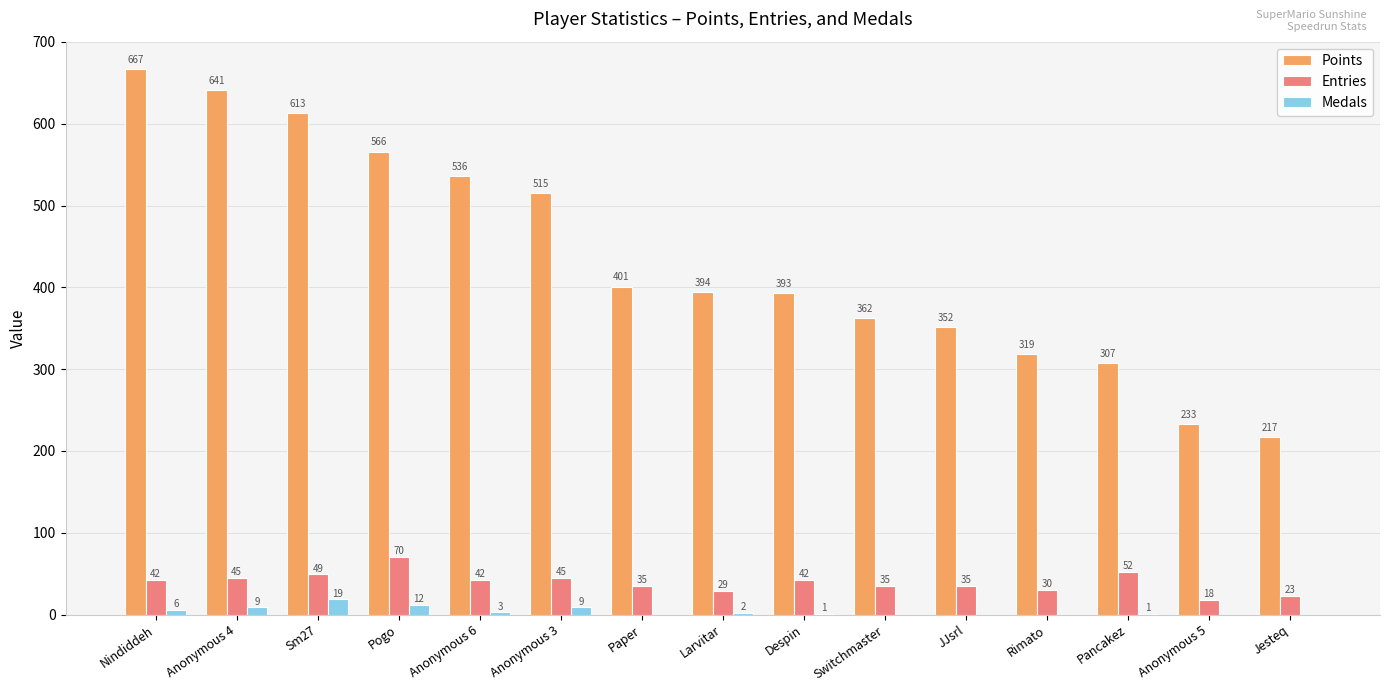

What is the average value of the Points series?

434